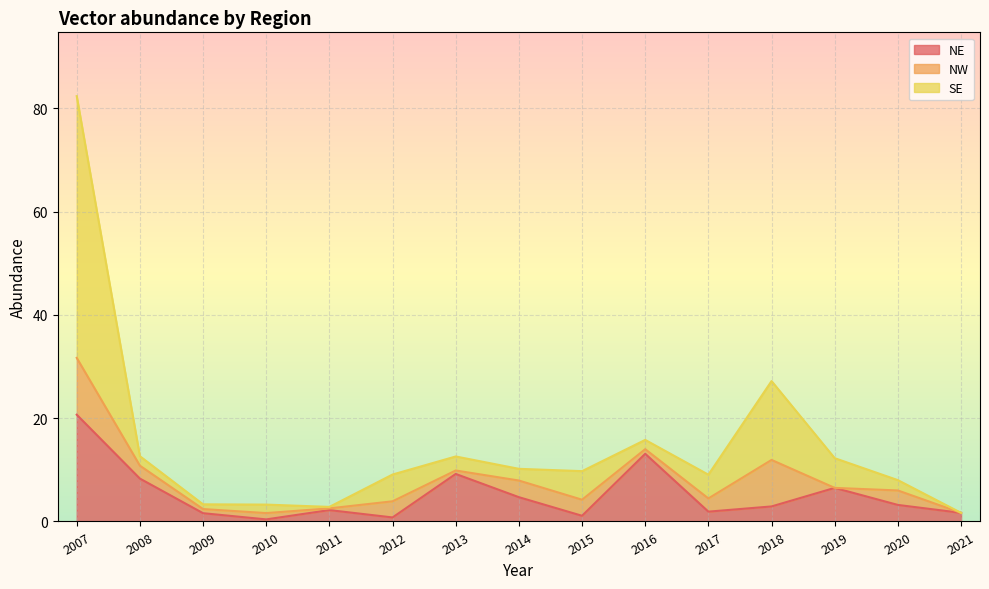

How many lines are shown in the chart?

3